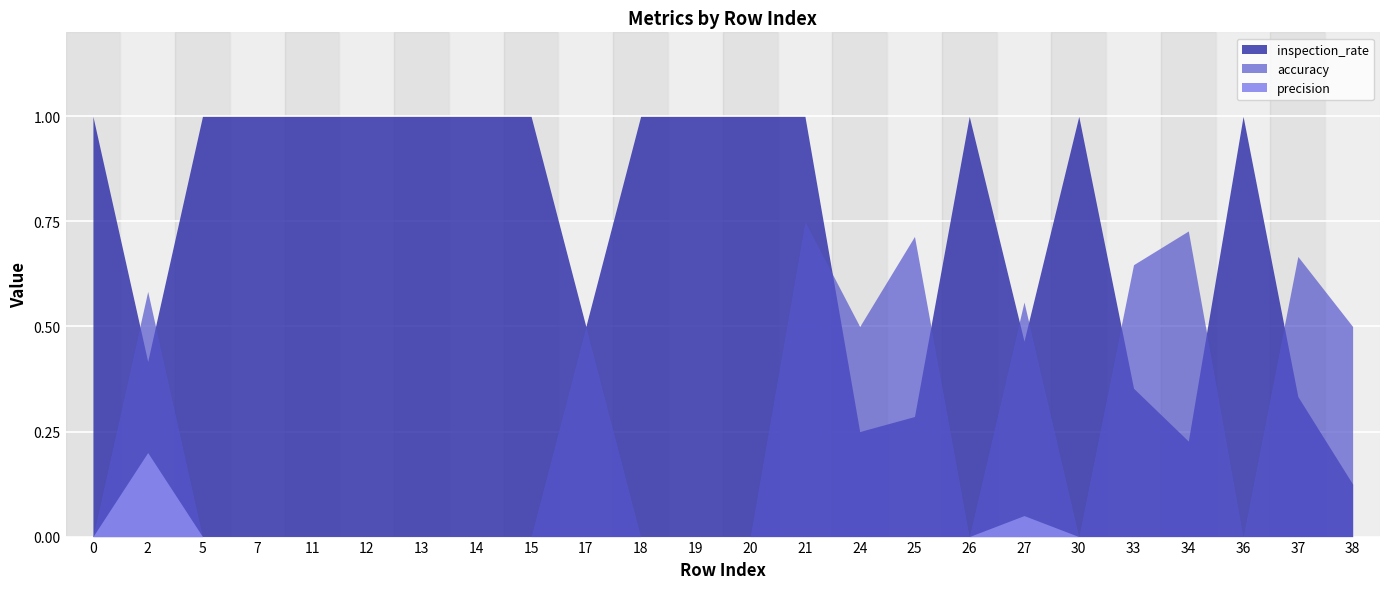

What is the difference between the inspection_rate values at 5 and 25?

0.7